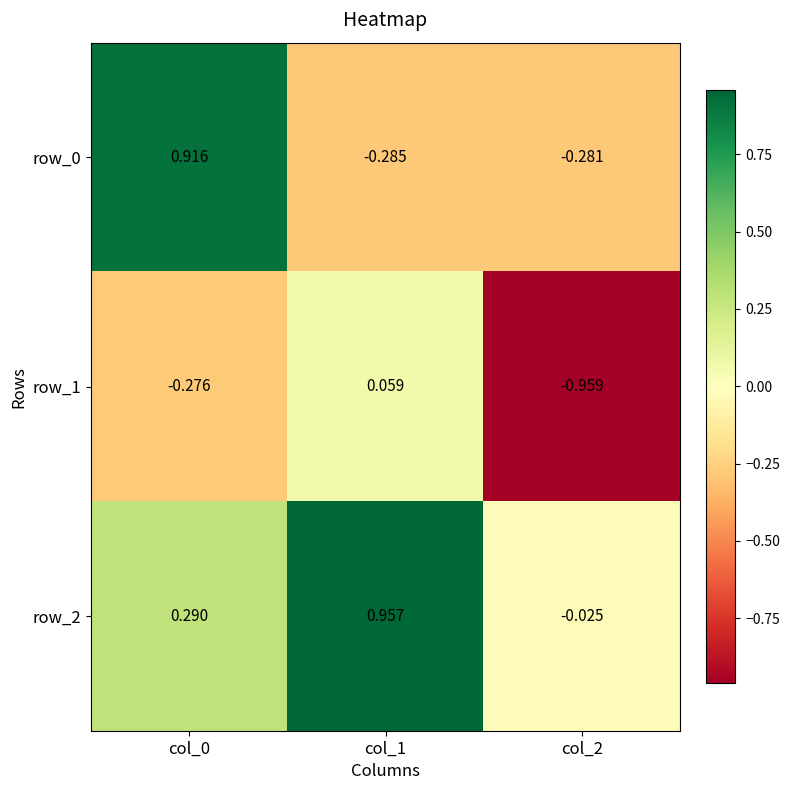

Is the value of row_0 at col_1 greater than the value of row_2 at col_1?

No